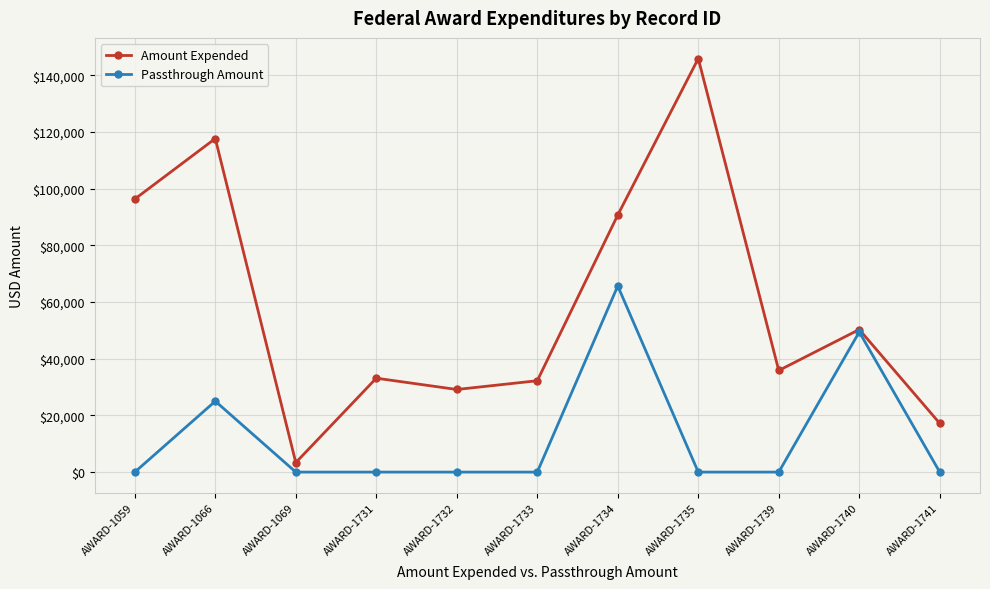

Rank the series at AWARD-1066 from highest to lowest value.

Amount Expended, Passthrough Amount